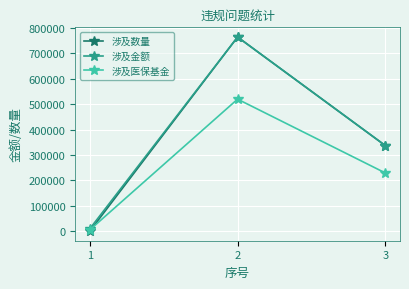

What are all the series names shown in the legend?

涉及数量, 涉及金额, 涉及医保基金